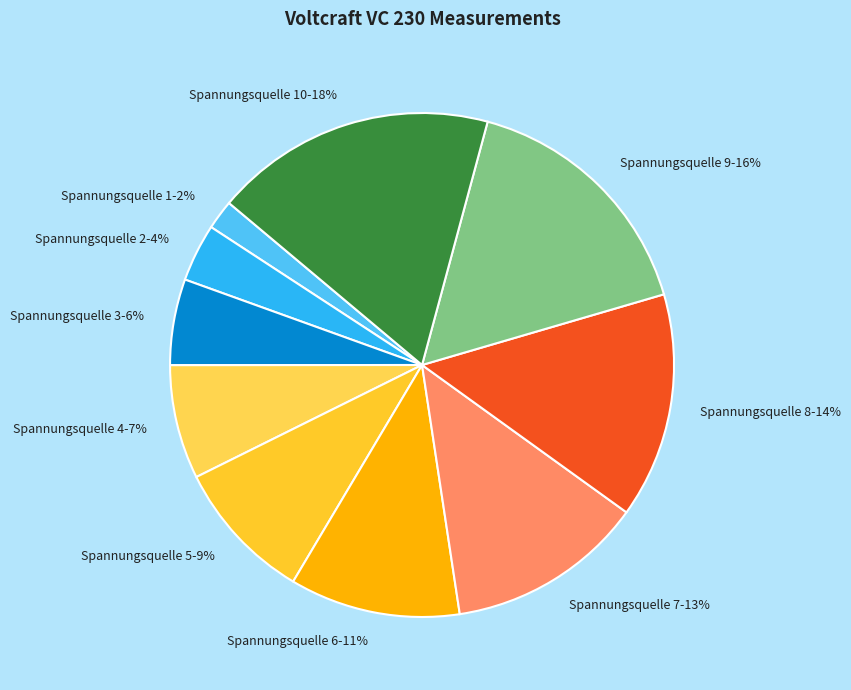

Between Spannungsquelle 8-14% and Spannungsquelle 4-7%, which is larger?

Spannungsquelle 8-14%